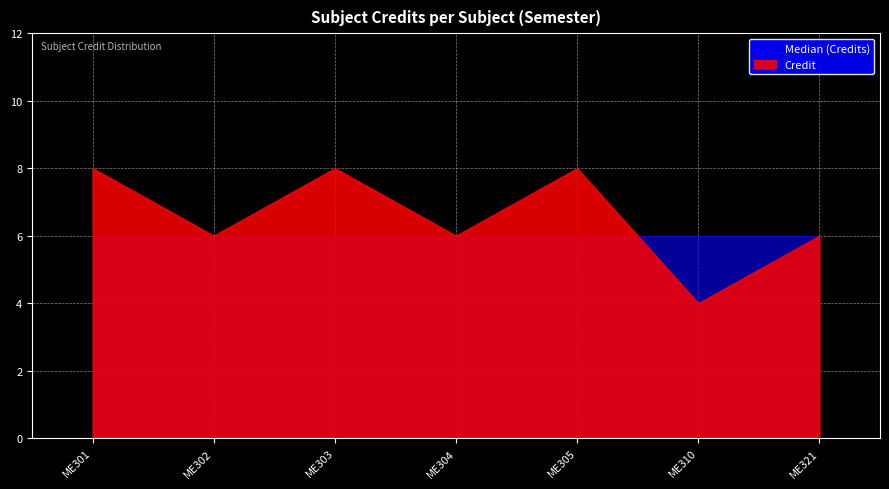

How many points are higher than both their immediate neighbors (excluding endpoints)?

2